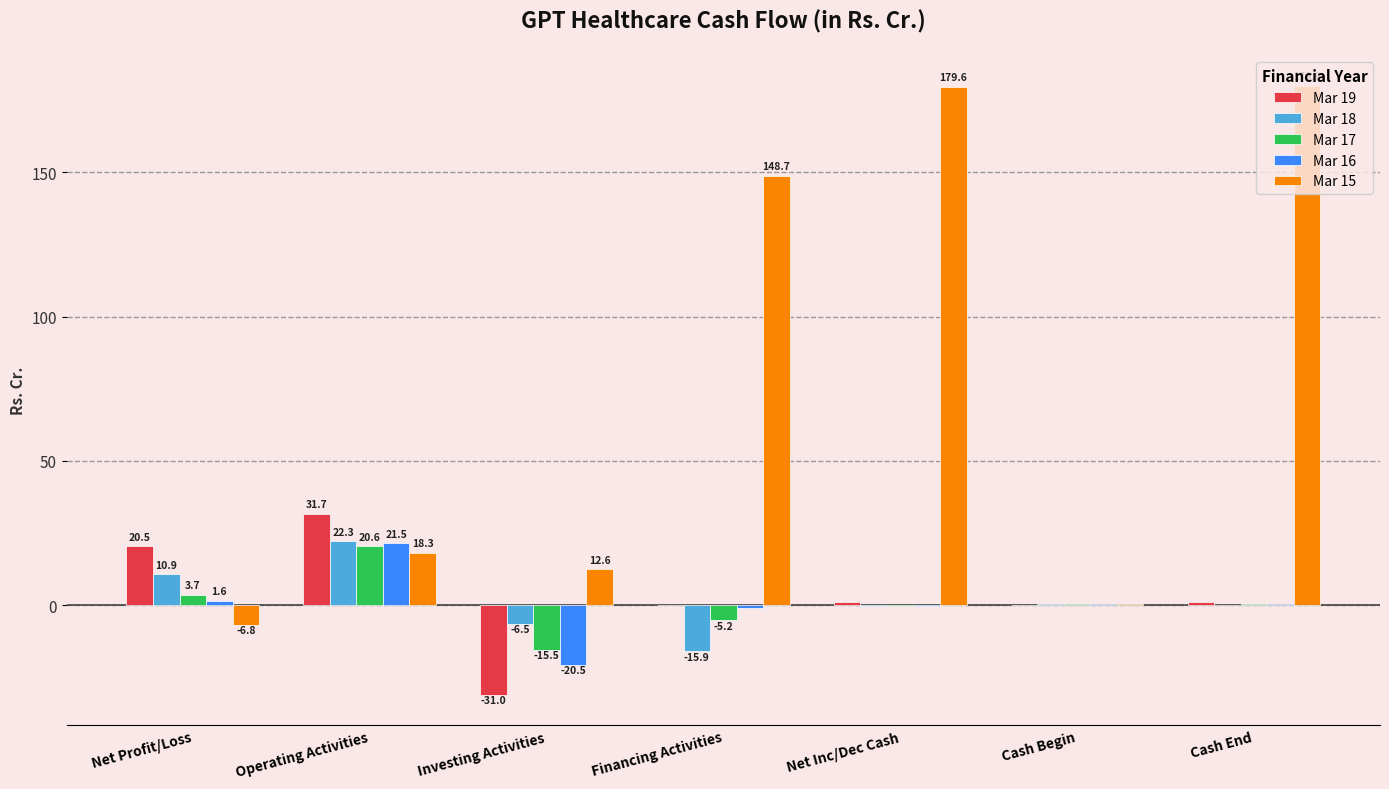

The Mar 15 series shows 4.4 at Investing Activities. True or false?

False